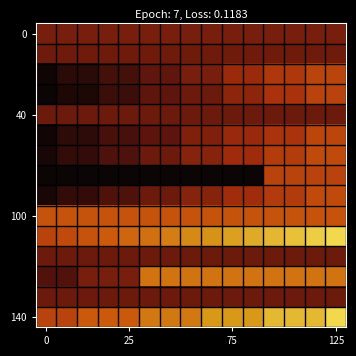

Count the number of data series in this chart.

15